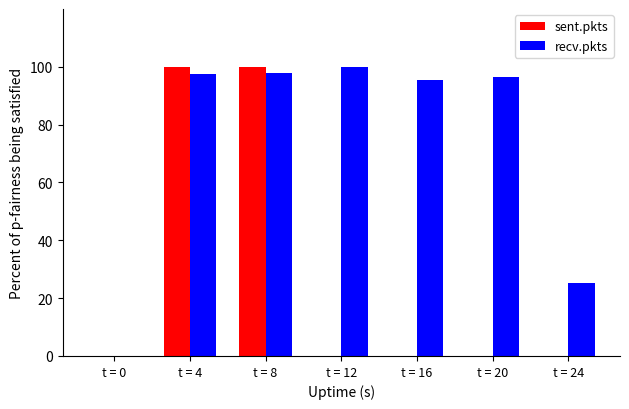

Between t = 12 and t = 24, which series saw the biggest shift?

recv.pkts